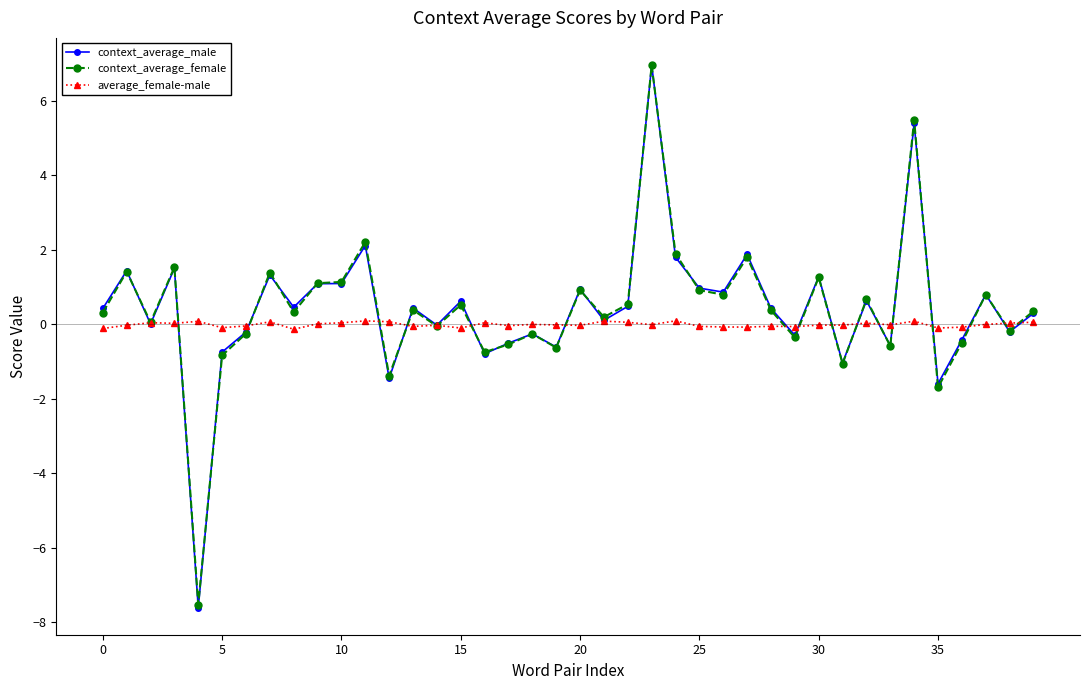

True or false: average_female-male has more than 2 interior local peaks.

True